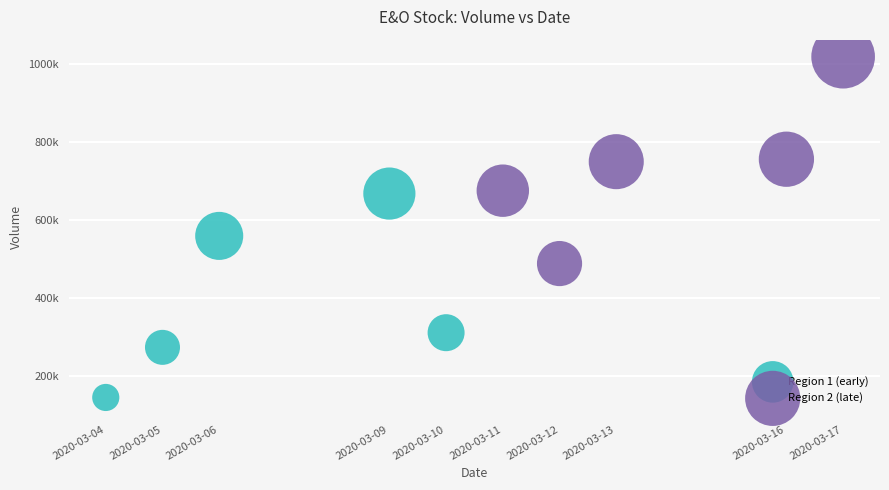

Which series contains the highest Y value?

Region 2 (late)